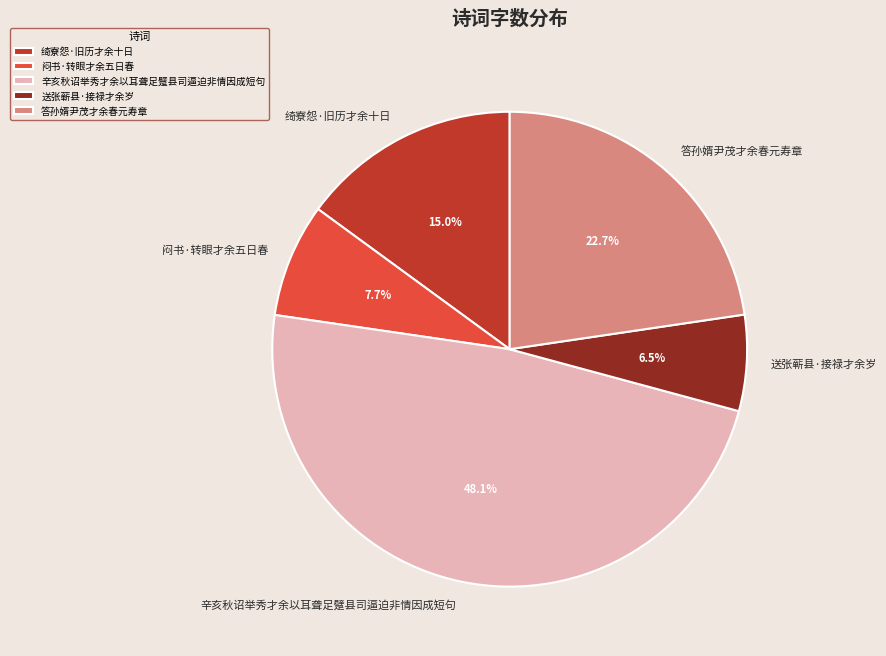

Which category has the smallest portion of the pie?

送张蕲县·接禄才余岁